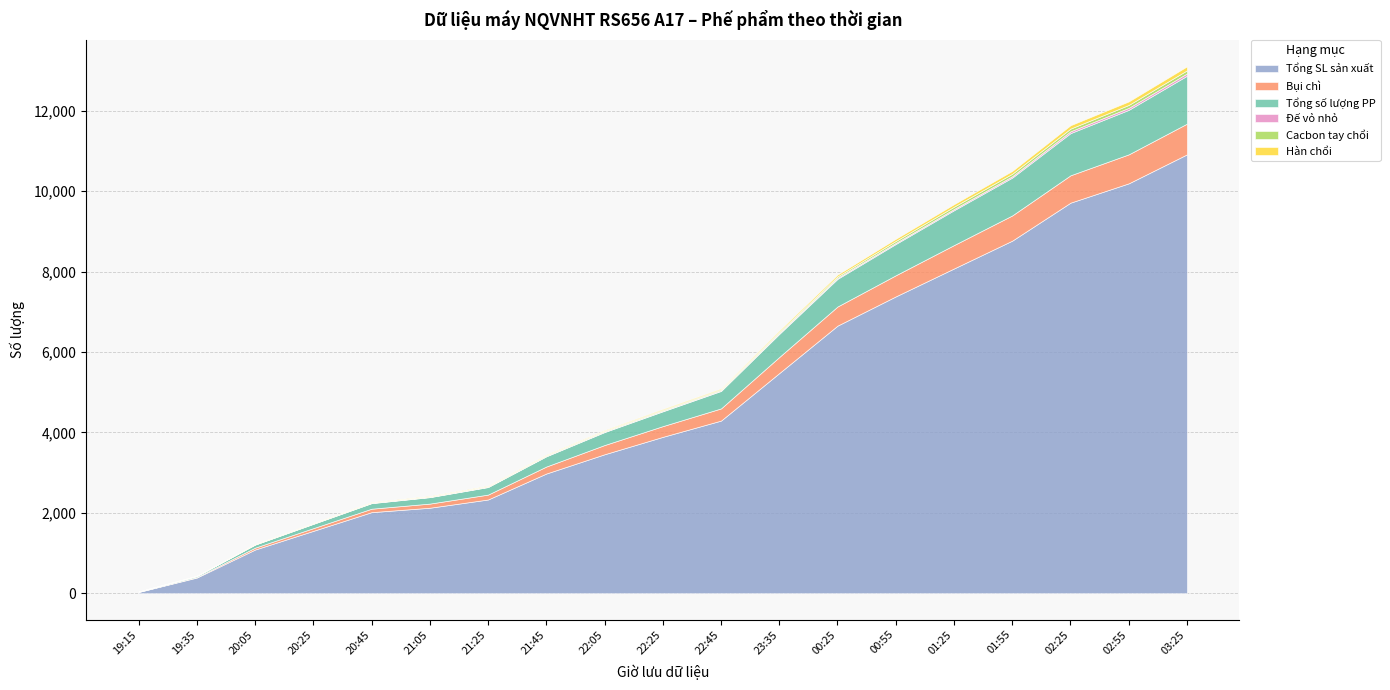

Which series has the largest total across all categories?

Tổng SL sản xuất